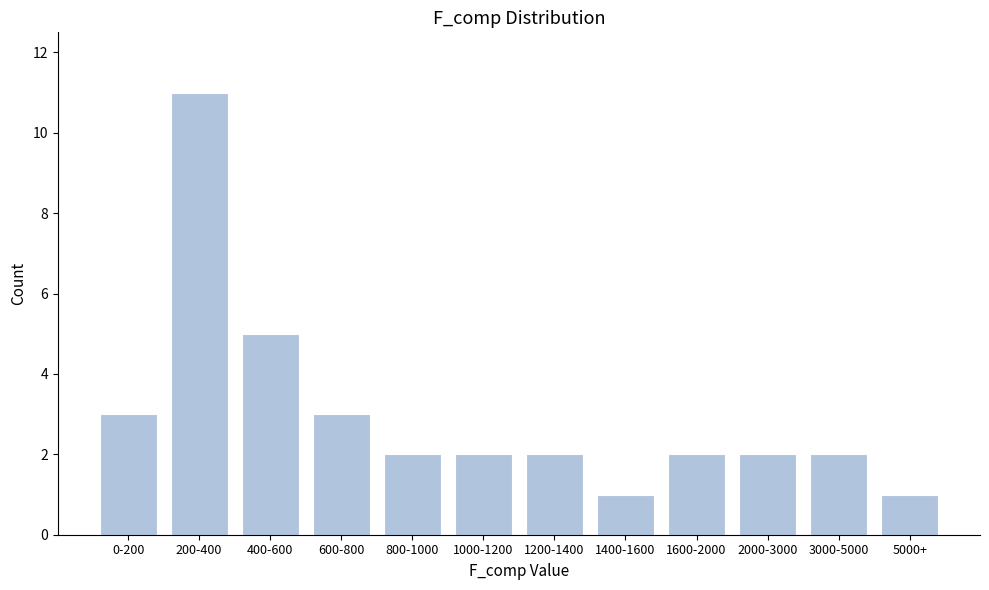

Reading left to right, extract all data points from this chart.

3	11	5	3	2	2	2	1	2	2	2	1